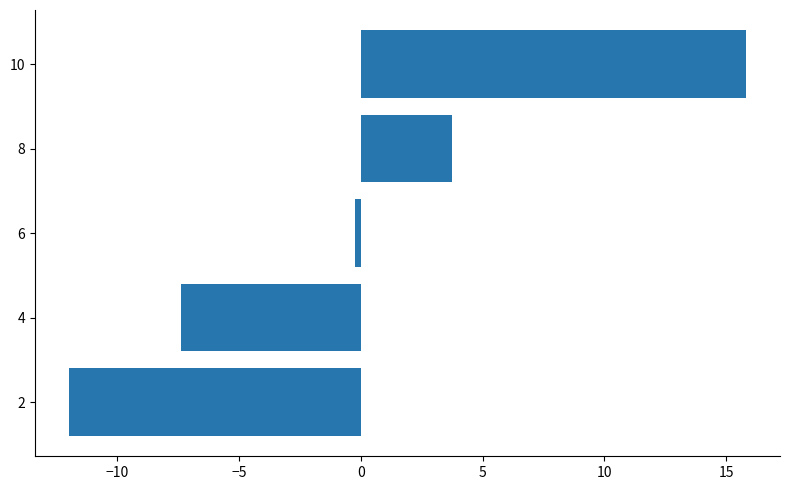

How many negative values are there?

3